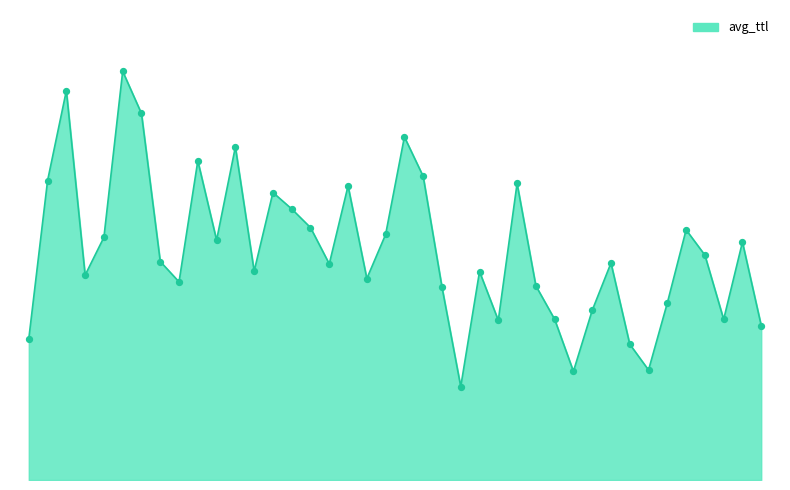

Is this an area chart (filled region under the line)?

Yes